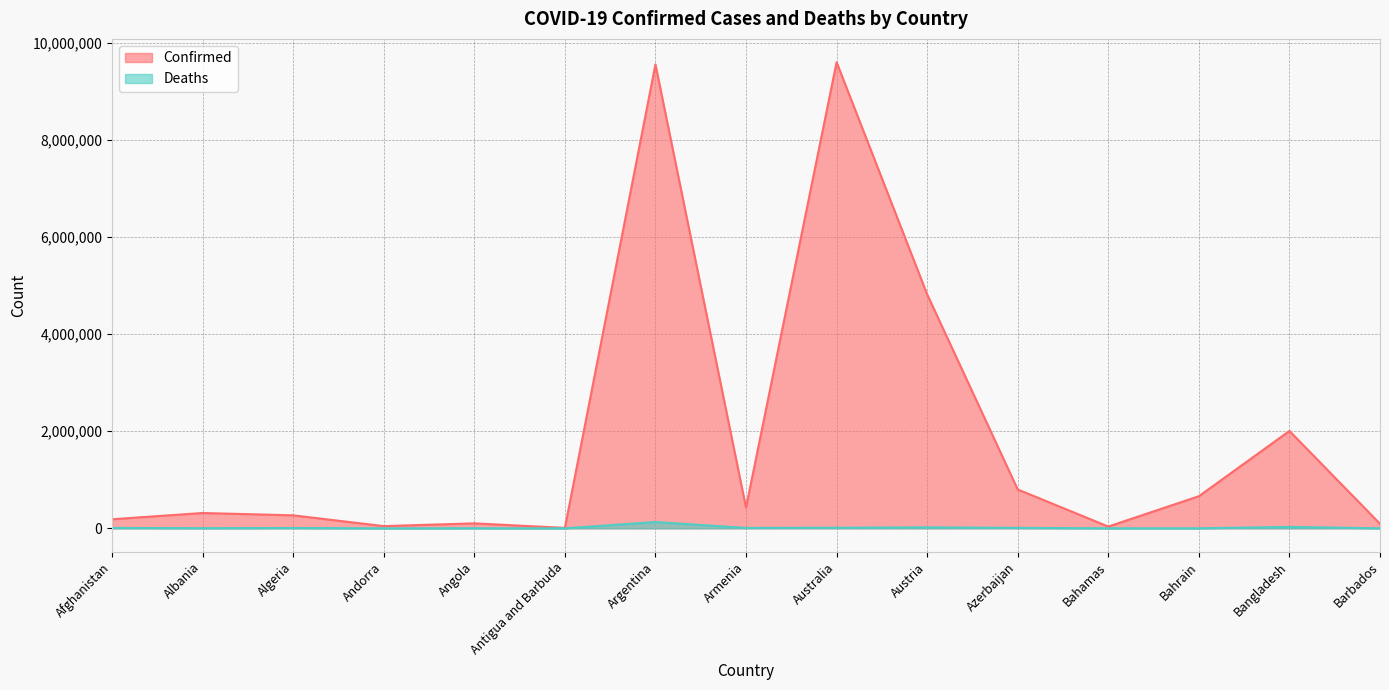

At which category does the chart reach its minimum across all series?

Antigua and Barbuda